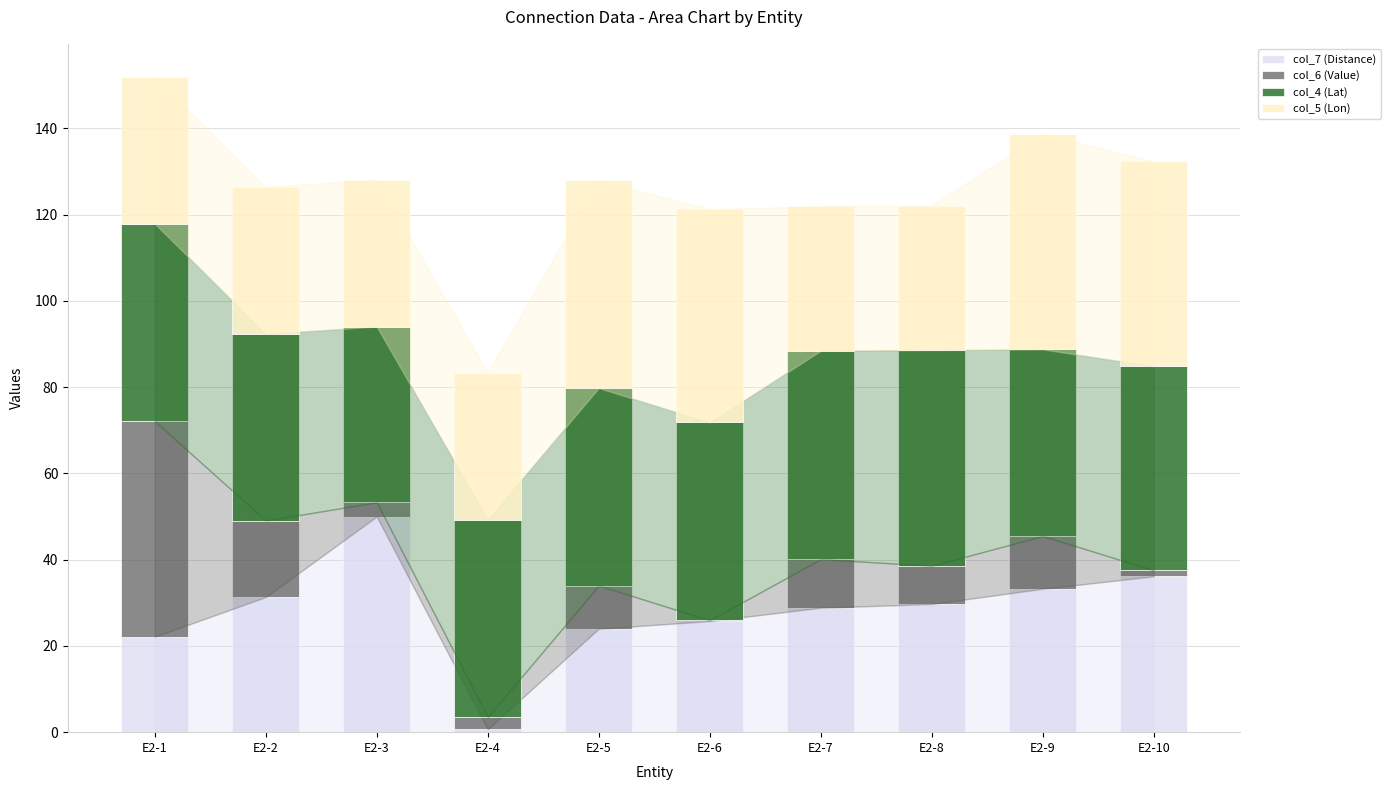

The value of col_7 (Distance) at E2-6 is 25.8. True or false?

True